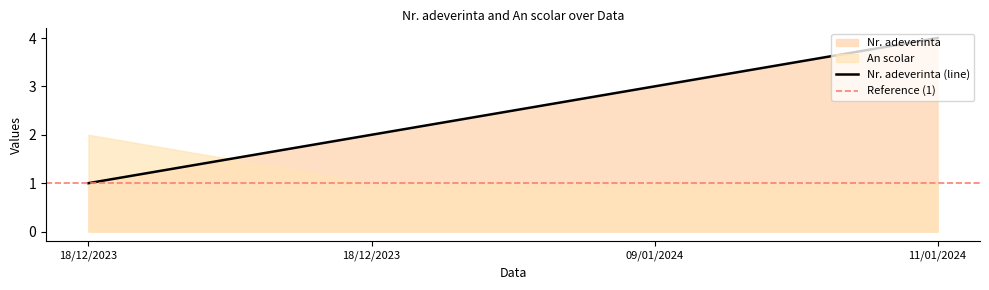

The value at 11/01/2024 is 4. True or false?

True